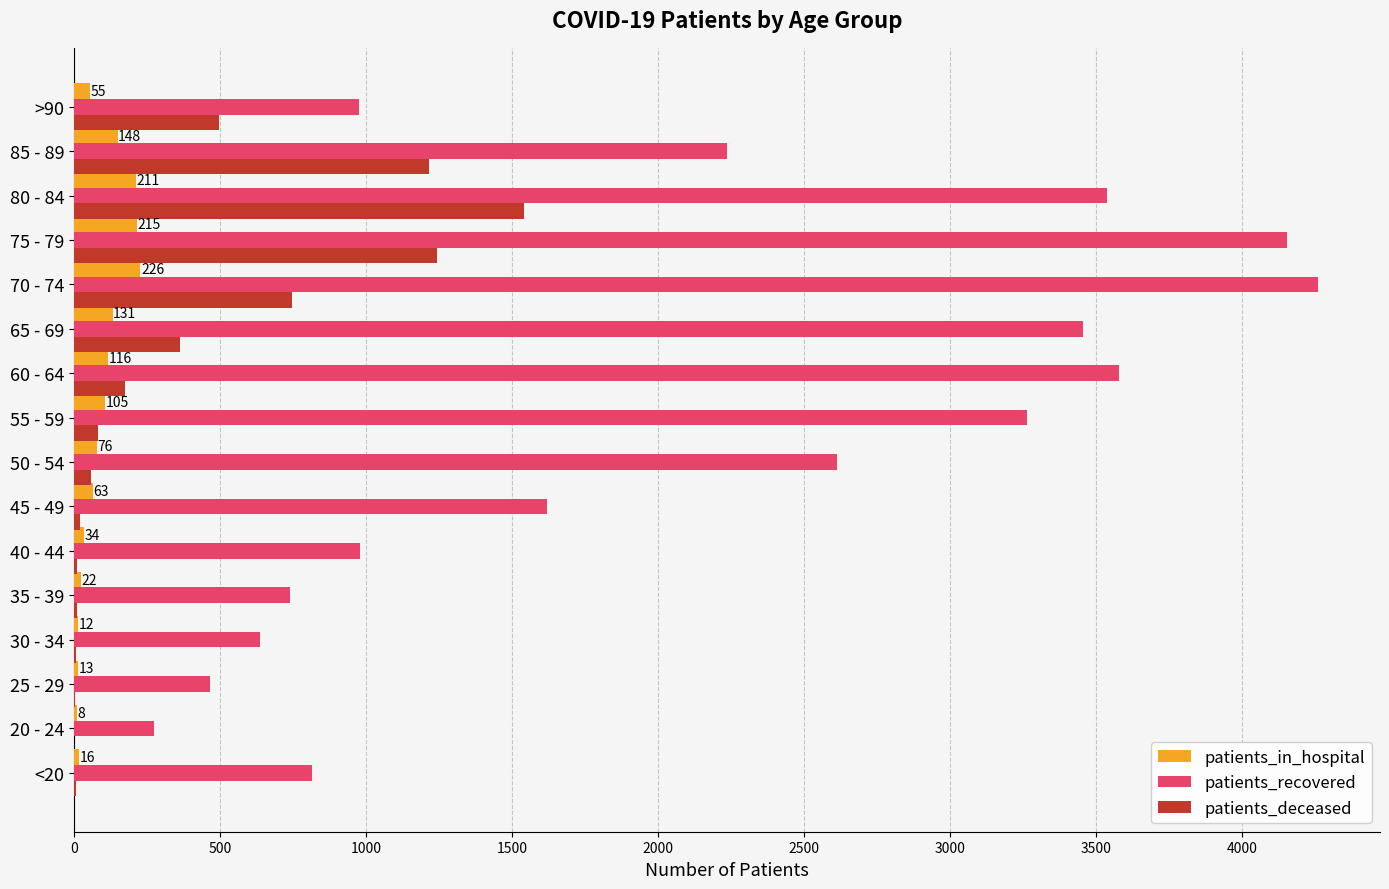

Between 30 - 34 and 75 - 79, which series saw the biggest shift?

patients_recovered